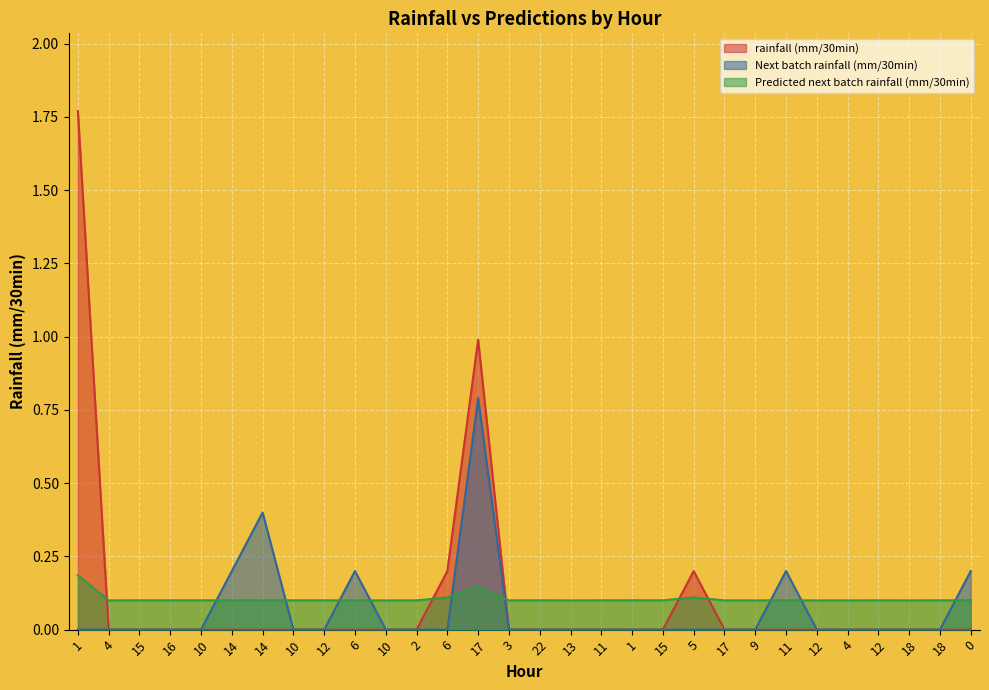

Reading right to left, transcribe all the data shown in this chart.

rainfall (mm/30min): 0=0.0	18=0.0	18=0.0	12=0.0	4=0.0	12=0.0	11=0.0	9=0.0	17=0.0	5=0.2	15=0.0	1=0.0	11=0.0	13=0.0	22=0.0	3=0.0	17=1.0	6=0.2	2=0.0	10=0.0	6=0.0	12=0.0	10=0.0	14=0.0	14=0.0	10=0.0	16=0.0	15=0.0	4=0.0	1=1.8
Next batch rainfall (mm/30min): 0=0.2	18=0.0	18=0.0	12=0.0	4=0.0	12=0.0	11=0.2	9=0.0	17=0.0	5=0.0	15=0.0	1=0.0	11=0.0	13=0.0	22=0.0	3=0.0	17=0.8	6=0.0	2=0.0	10=0.0	6=0.2	12=0.0	10=0.0	14=0.4	14=0.2	10=0.0	16=0.0	15=0.0	4=0.0	1=0.0
Predicted next batch rainfall (mm/30min): 0=0.1	18=0.1	18=0.1	12=0.1	4=0.1	12=0.1	11=0.1	9=0.1	17=0.1	5=0.1	15=0.1	1=0.1	11=0.1	13=0.1	22=0.1	3=0.1	17=0.1	6=0.1	2=0.1	10=0.1	6=0.1	12=0.1	10=0.1	14=0.1	14=0.1	10=0.1	16=0.1	15=0.1	4=0.1	1=0.2